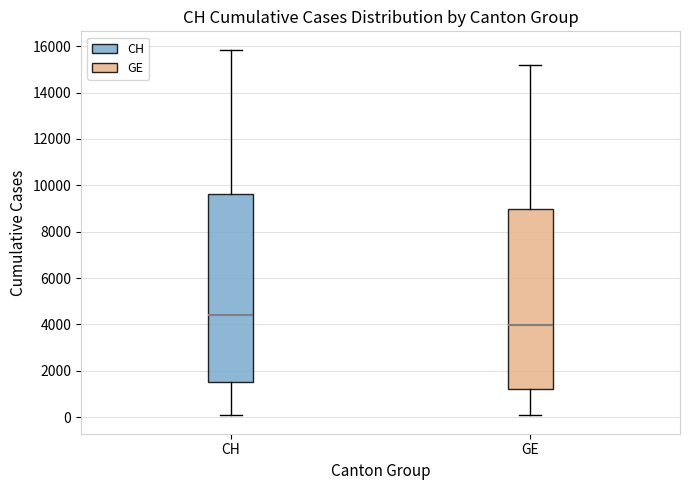

Reading left to right, transcribe this box plot: for each box, give where its median line is, the range the box spans, and where its two whiskers end, as read against the y-axis. The values are not printed on the chart, so give them approximately, as read against the axis.

CH: median 4400, box 1400 to 9600, whiskers 0 to 15800
GE: median 4000, box 1200 to 9000, whiskers 0 to 15200